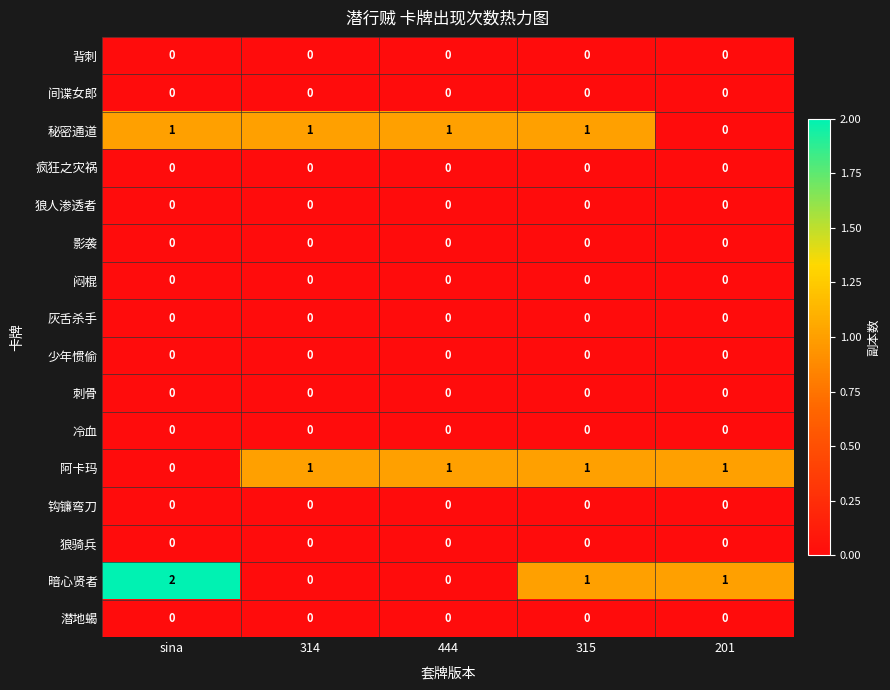

What is the total value across all series at sina?

3